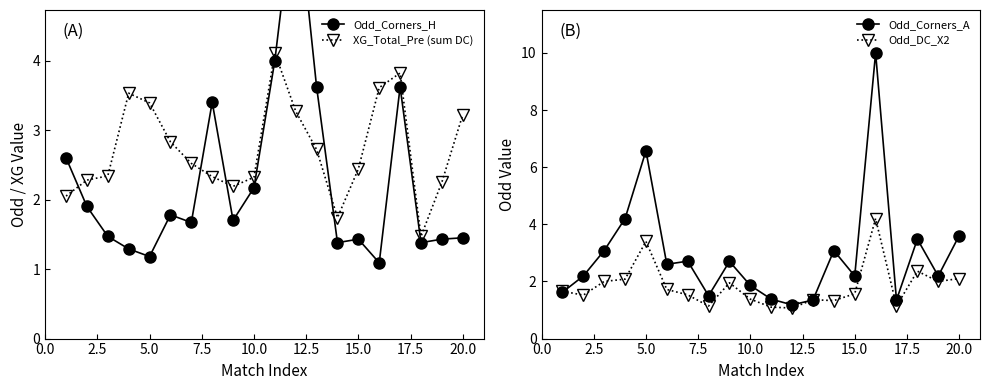

Reading left to right, transcribe all the data shown in this chart.

Odd_Corners_H: 2.6	1.9	1.5	1.3	1.2	1.8	1.7	3.4	1.7	2.2	4.0	6.5	3.6	1.4	1.4	1.1	3.6	1.4	1.4	1.4
XG_Total_Pre (sum DC): 2.0	2.3	2.3	3.5	3.4	2.8	2.5	2.3	2.2	2.3	4.1	3.3	2.7	1.7	2.4	3.6	3.8	1.5	2.2	3.2
Odd_Corners_A: 1.6	2.2	3.1	4.2	6.6	2.6	2.7	1.5	2.7	1.9	1.4	1.2	1.4	3.1	2.2	10.0	1.4	3.5	2.2	3.6
Odd_DC_X2: 1.7	1.5	2.0	2.1	3.4	1.7	1.5	1.1	1.9	1.4	1.1	1.1	1.4	1.3	1.6	4.2	1.1	2.4	2.0	2.1